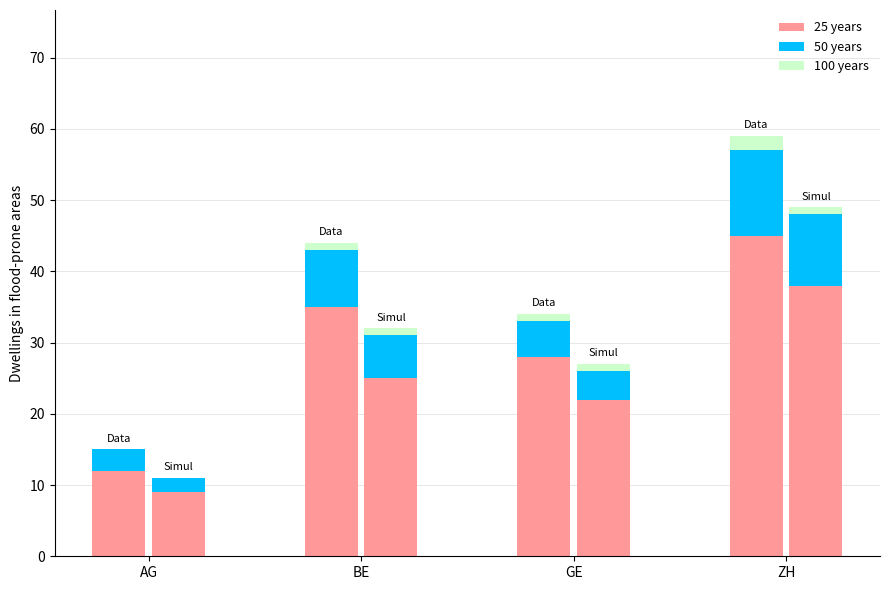

How many bars are there in each group?

3